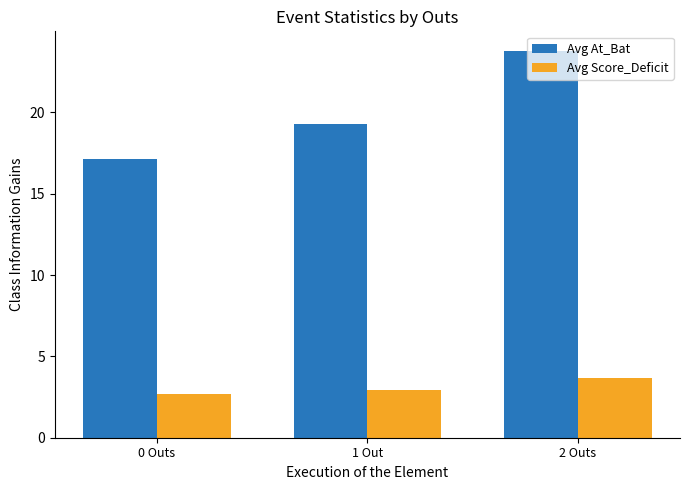

What is the label of the 1st bar from the left?

0 Outs